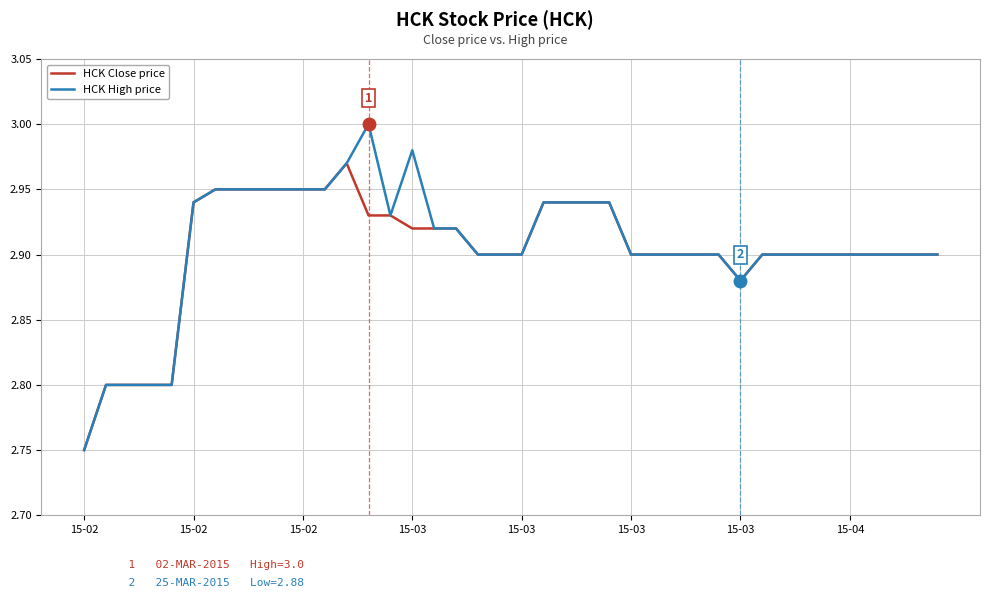

Which series has the widest spread of values?

HCK High price